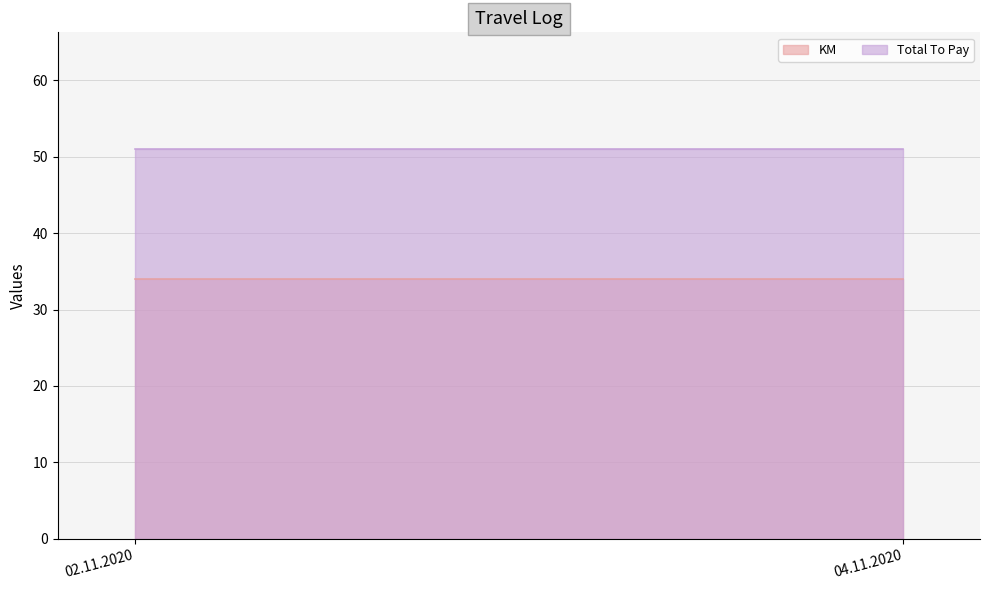

What is the label of the 1st point from the right?

04.11.2020